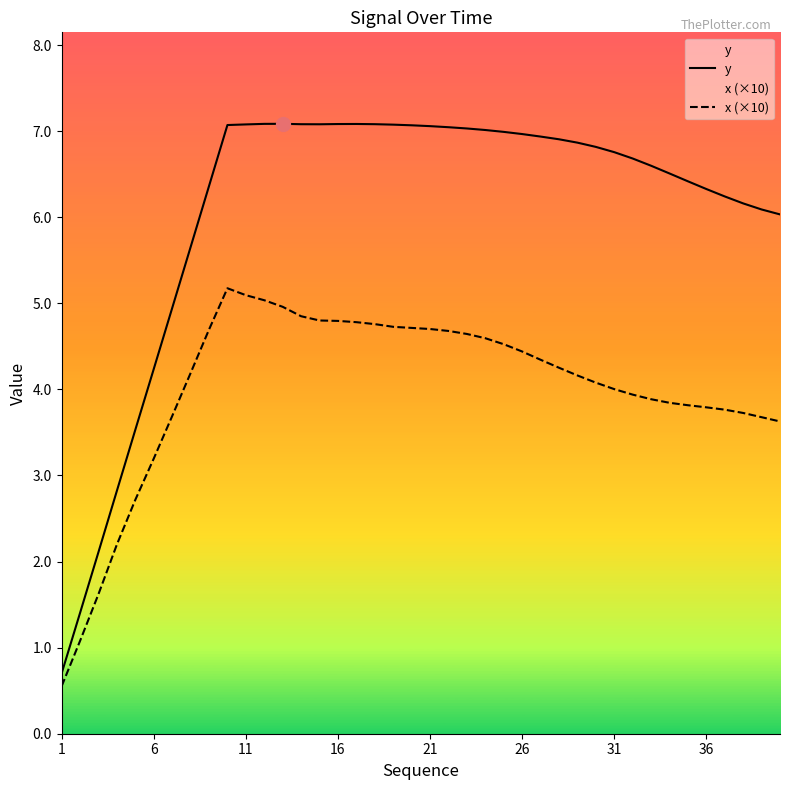

What is the difference between the maximum and minimum values in the y series?

6.4